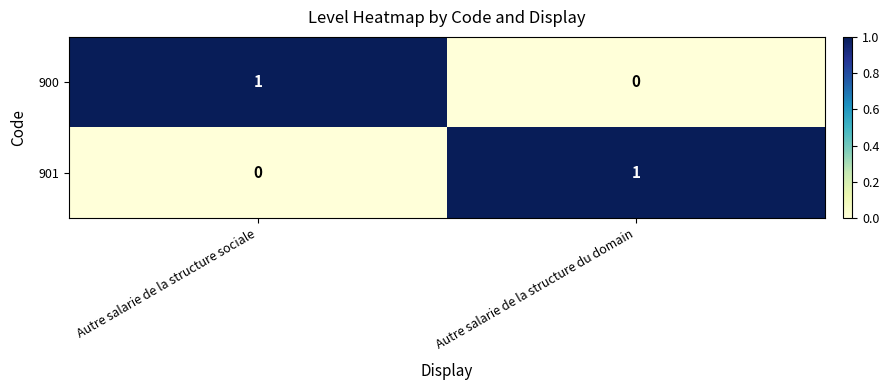

Reading left to right, list all the values displayed in this chart.

900: 1	0
901: 0	1